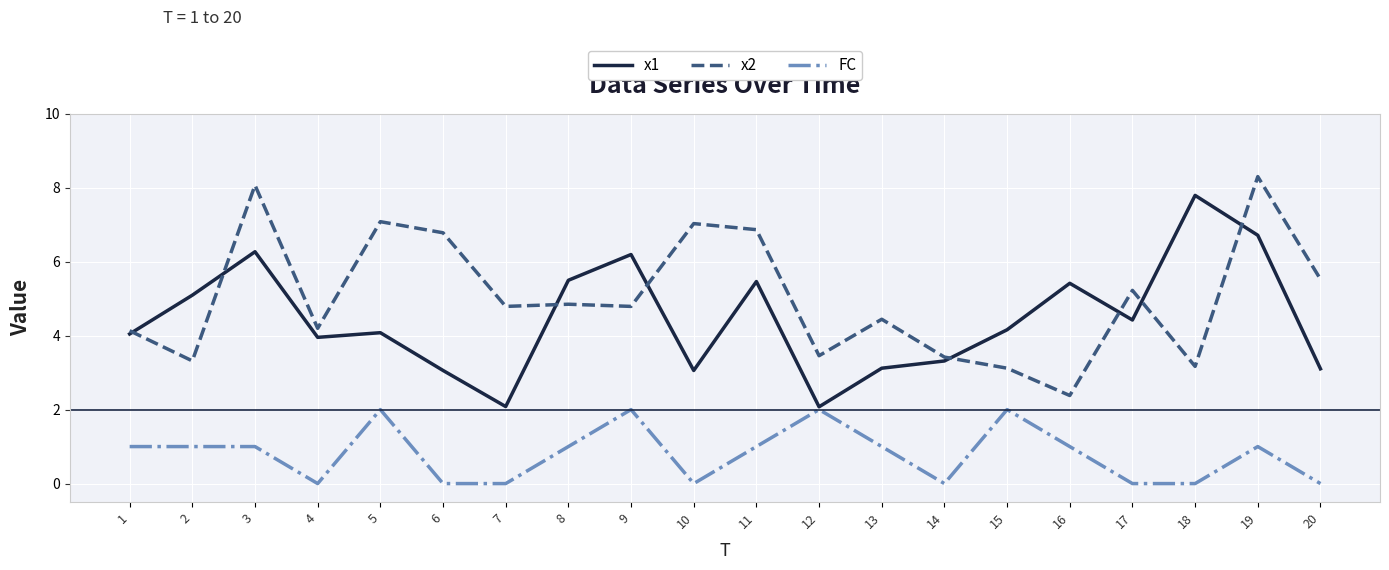

Which series changed the most between 6 and 19?

x1